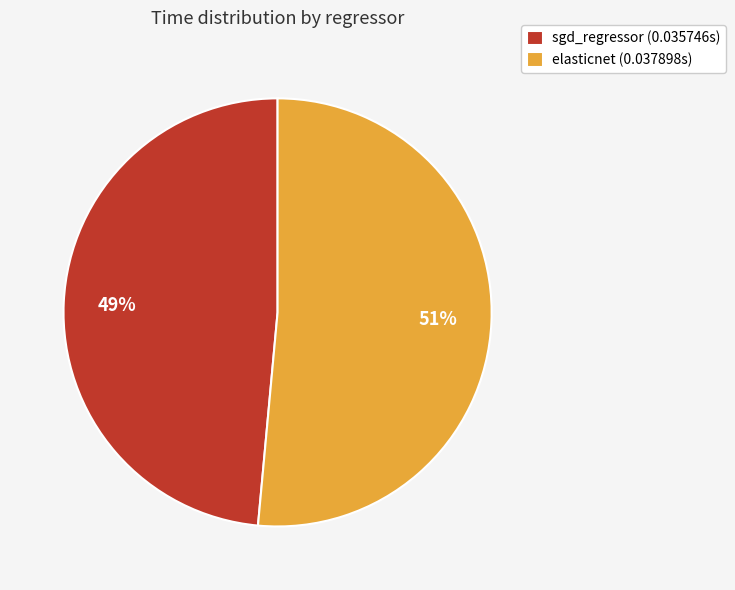

How many slices are in this pie chart?

2